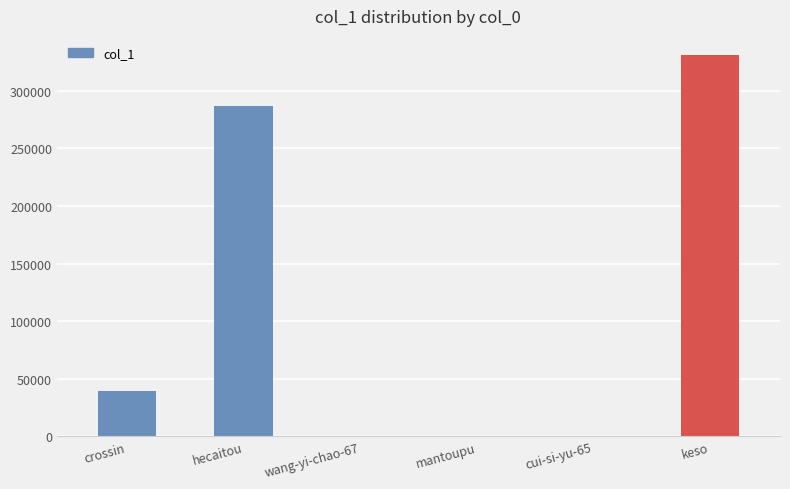

How many data points does each series have?

6